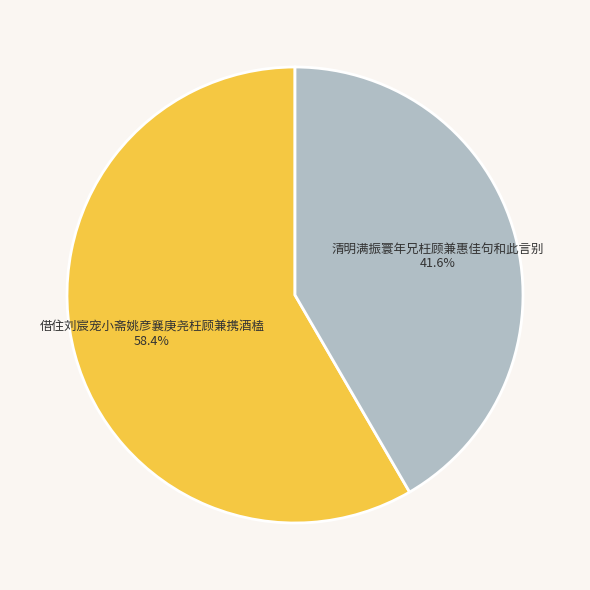

What percentage is the 借住刘宸宠小斋姚彦襄庚尧枉顾兼携酒榼 slice, to the nearest percent?

58%